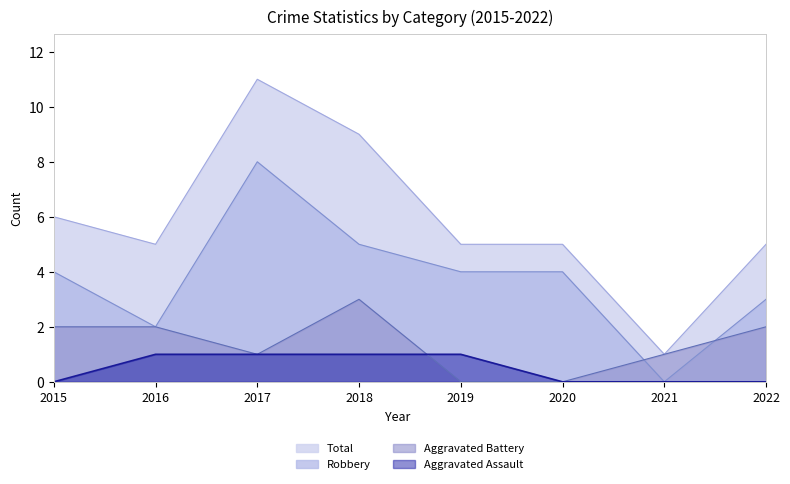

What is the difference between the Total values at 2018 and 2016?

4